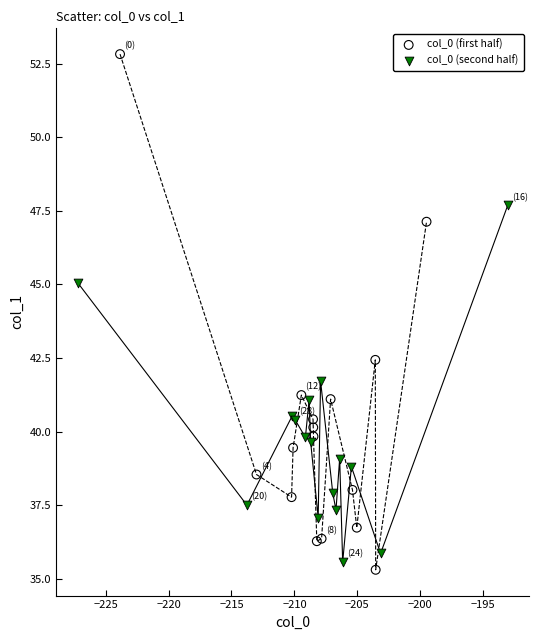

Which series contains the highest Y value?

col_0 (first half)